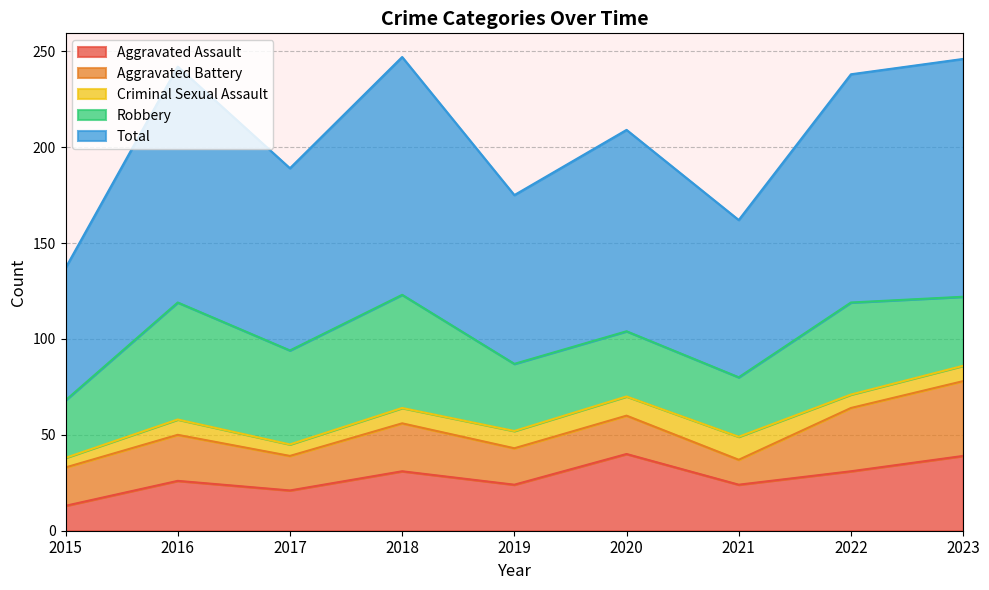

Rank the categories by Aggravated Assault value from lowest to highest.

2015, 2017, 2019, 2021, 2016, 2018, 2022, 2023, 2020